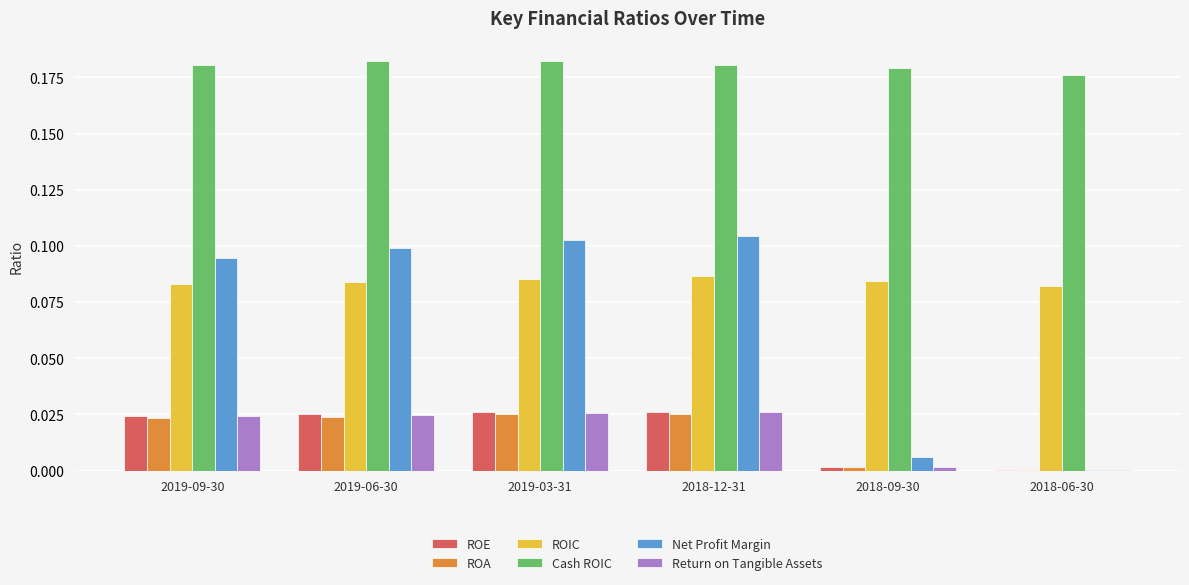

Which series changed the most between 2019-06-30 and 2018-06-30?

Net Profit Margin